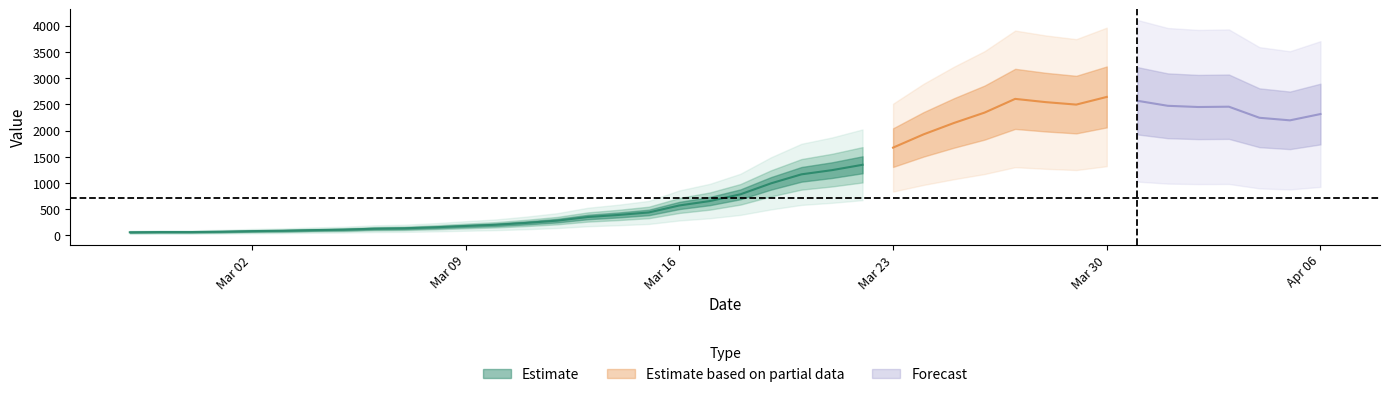

Count the number of categories in the chart.

40